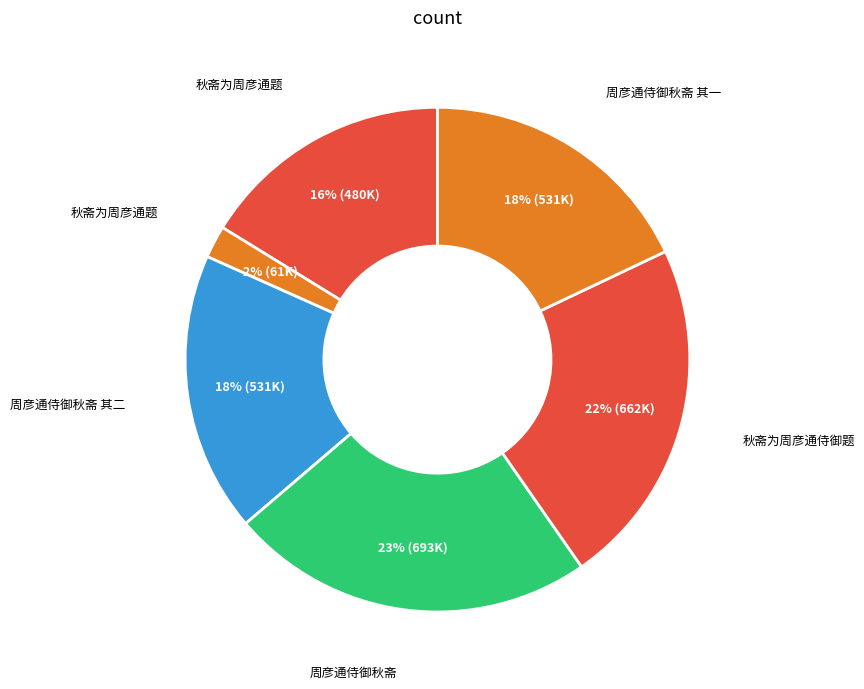

How many segments does this pie chart have?

6